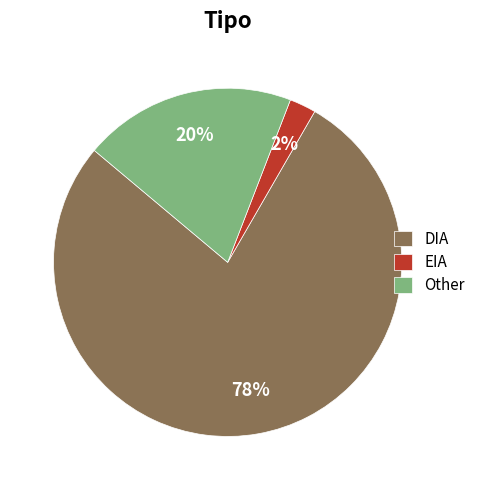

Is it true that DIA is 78% of the pie?

True